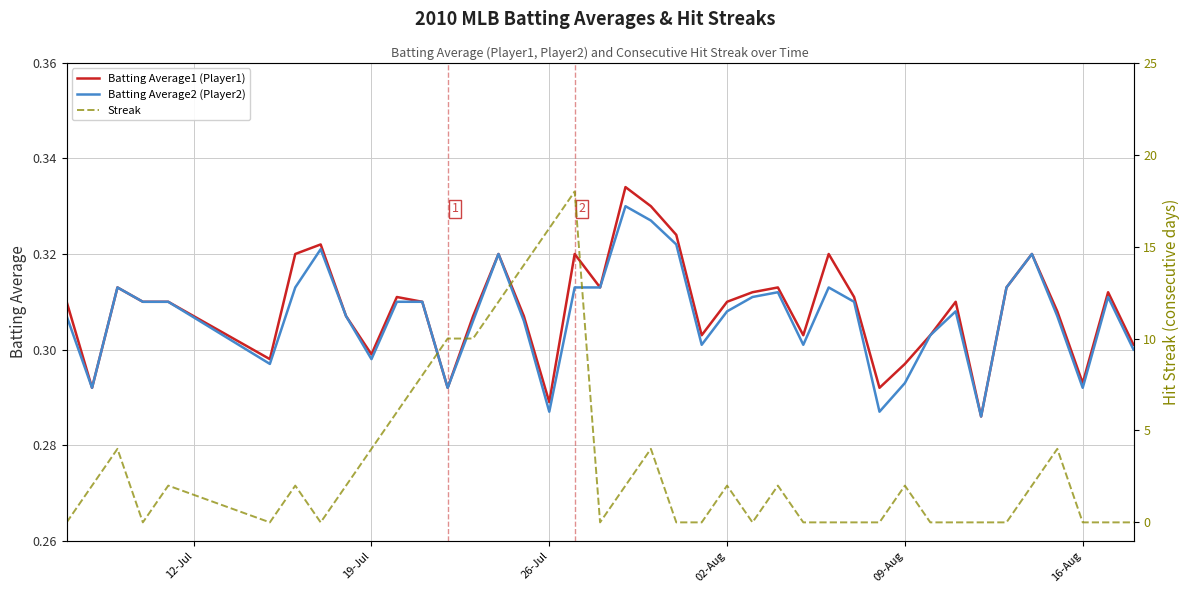

What is the sum of all Streak values?

128.0